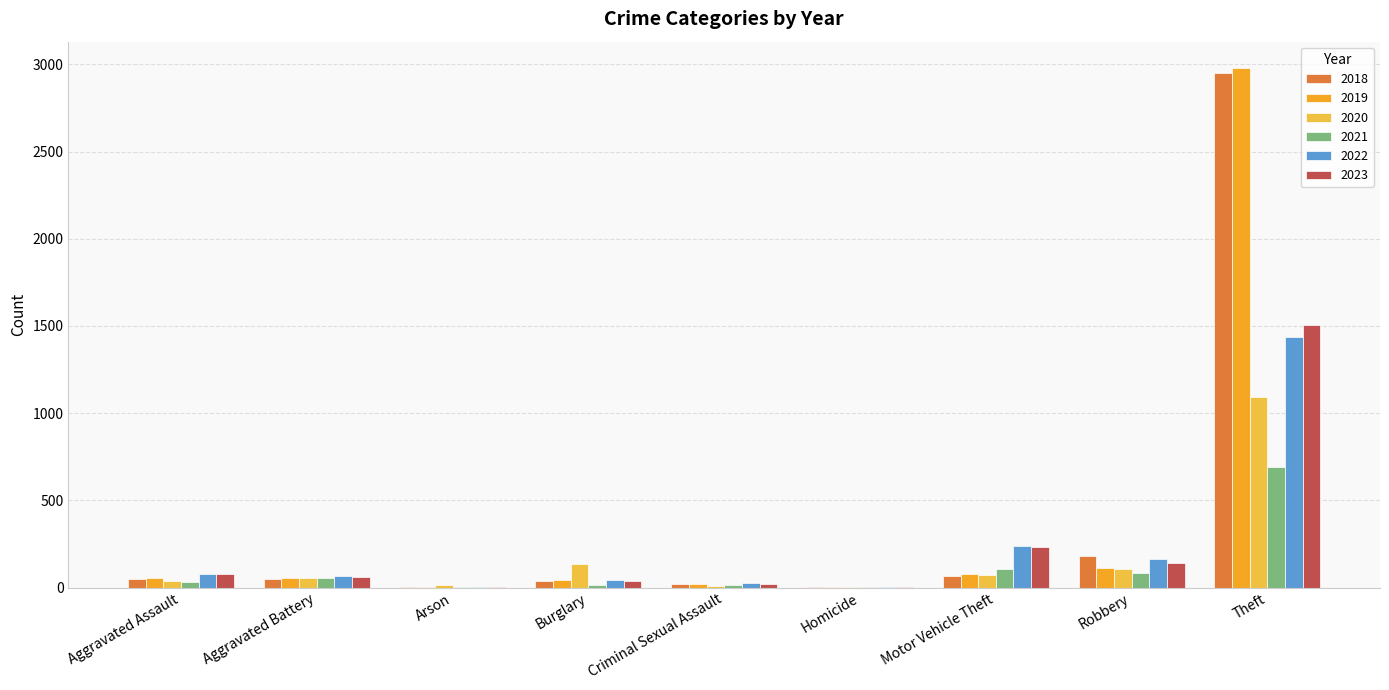

How many series are shown in this chart?

6